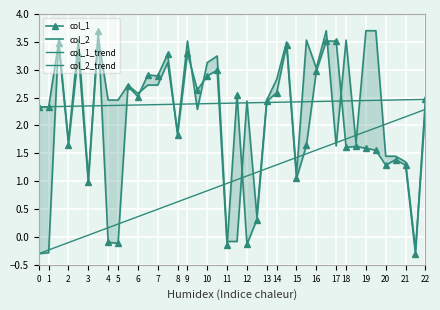

Which has a higher value, 19 or 1?

1